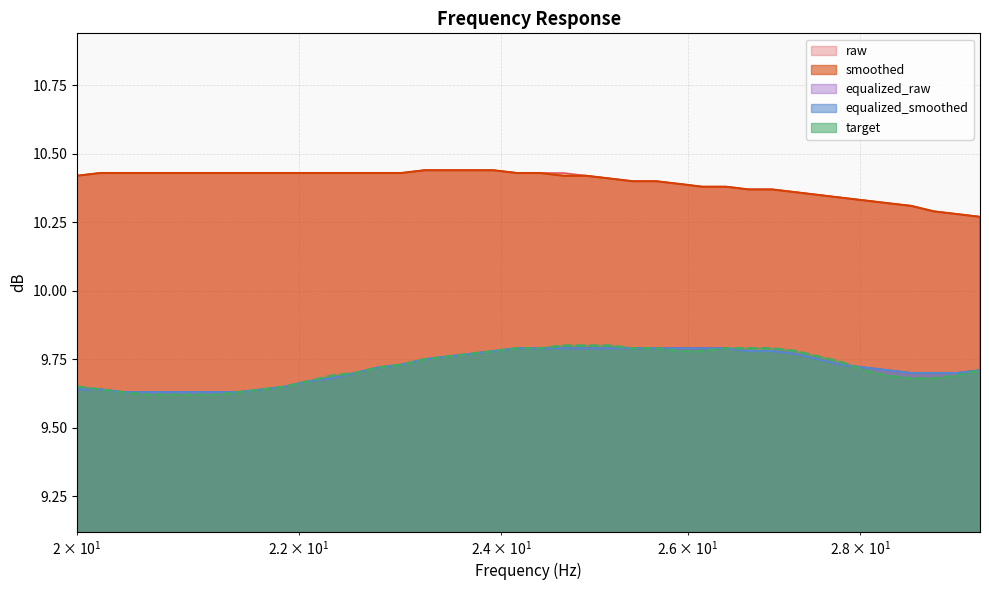

At 24.4, list the series in order from smallest to largest.

equalized_smoothed, target, equalized_raw, raw, smoothed